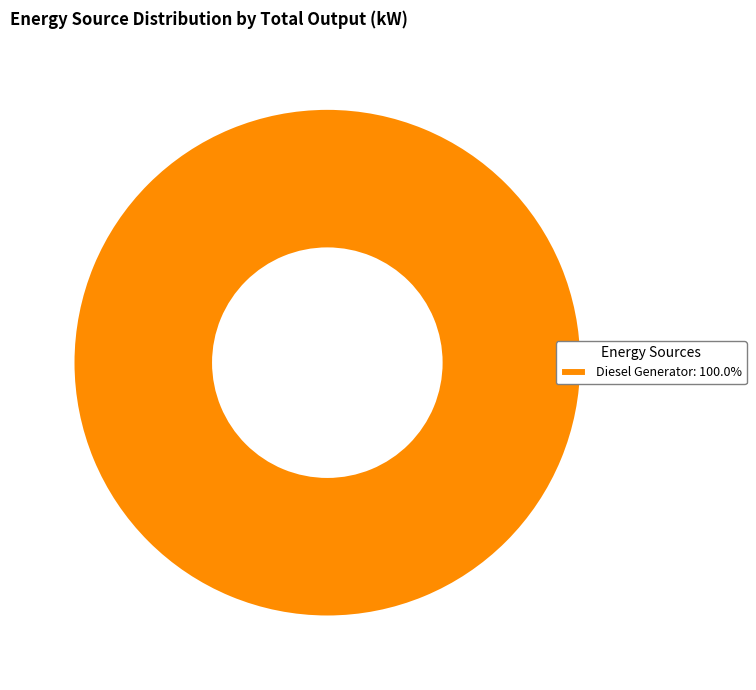

How many segments does this pie chart have?

1